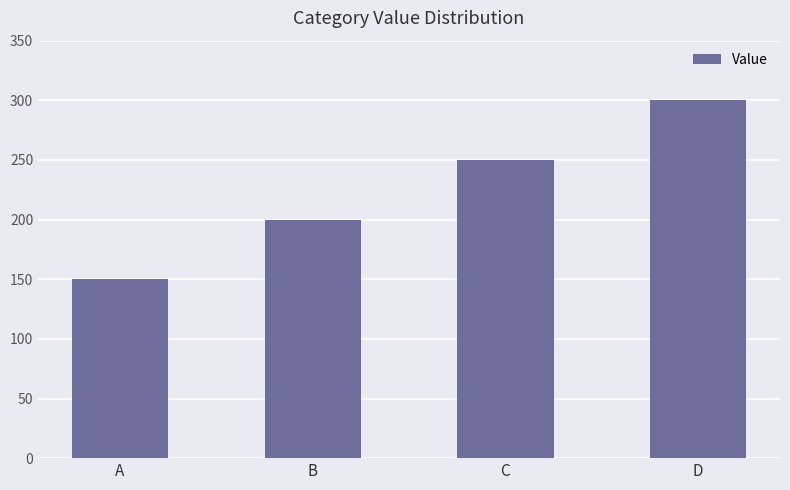

Count the number of data series in this chart.

1